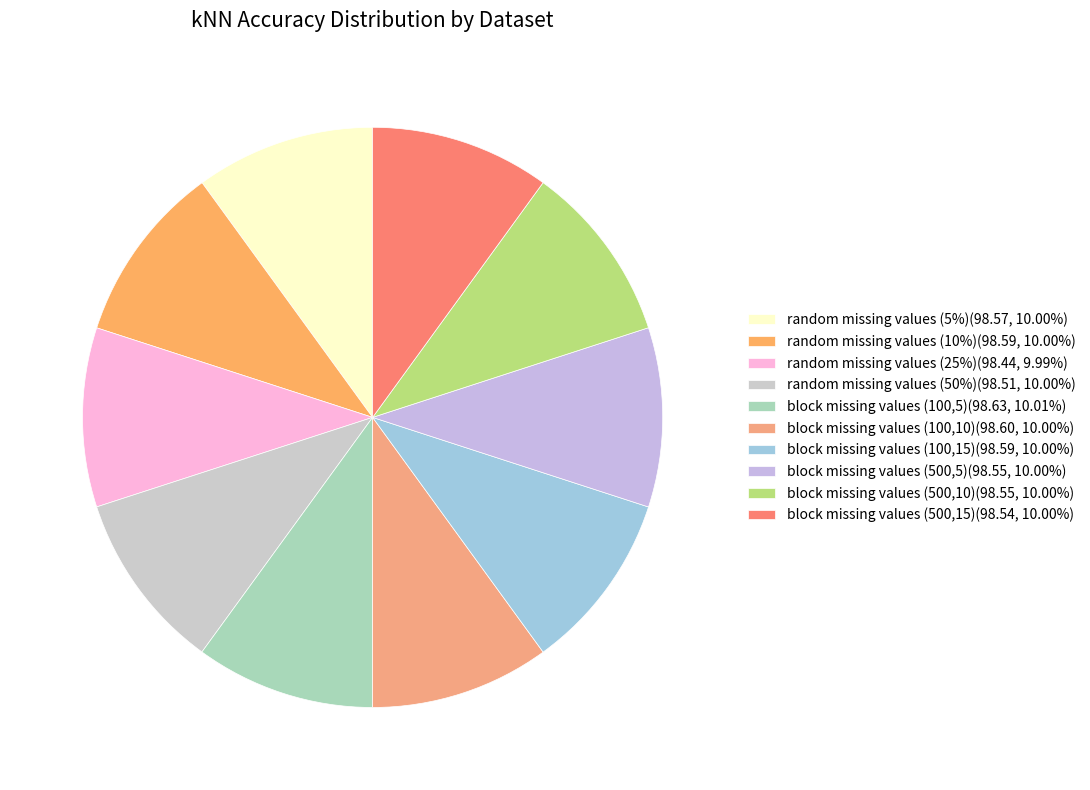

How many slices are in this pie chart?

10